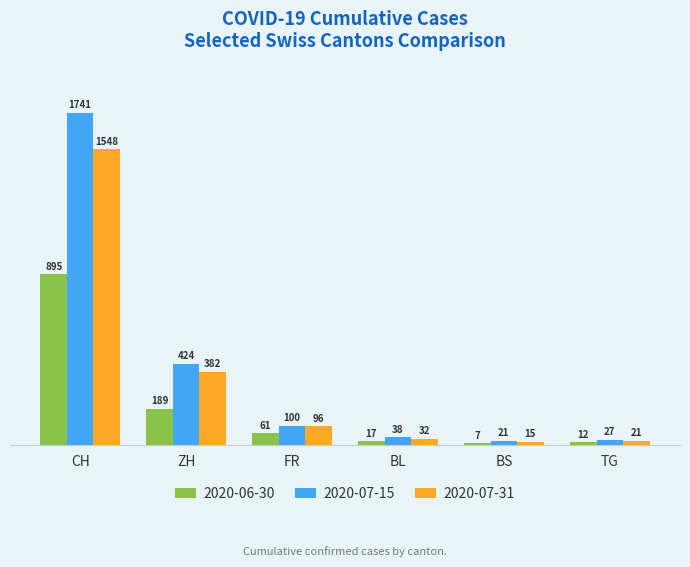

What is the sum of all 2020-07-15 values?

2351